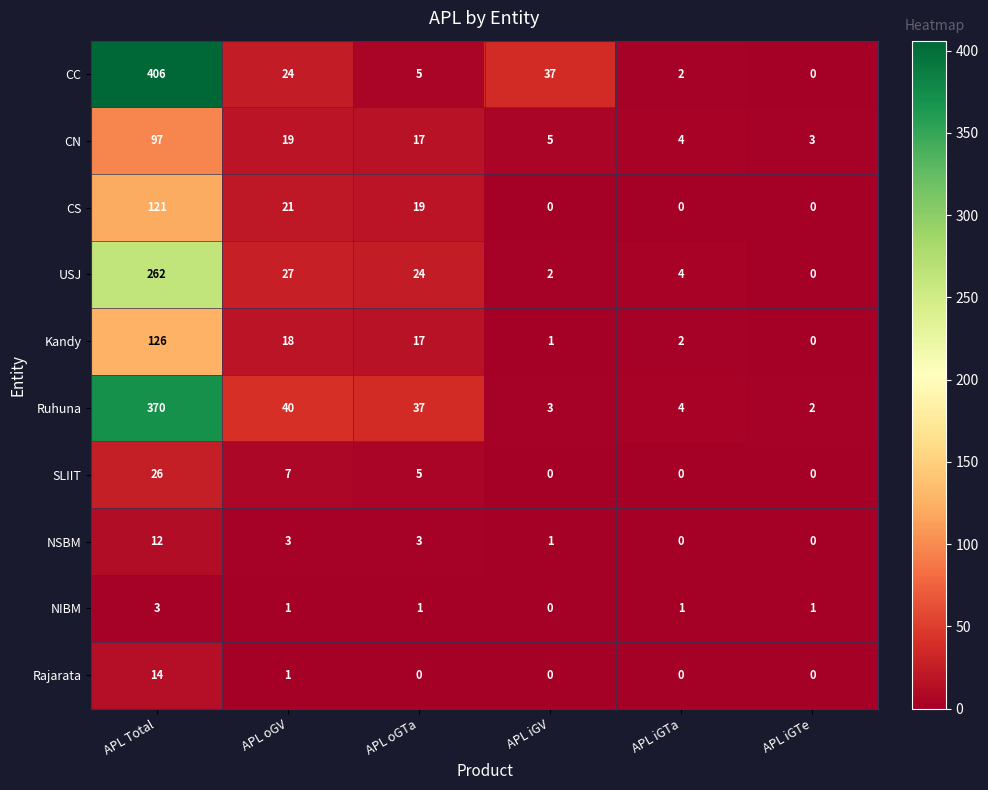

What is the difference between the maximum and minimum values in the USJ series?

262